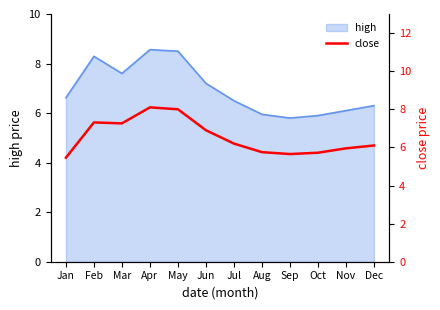

What value does the high series have at Mar?

7.6